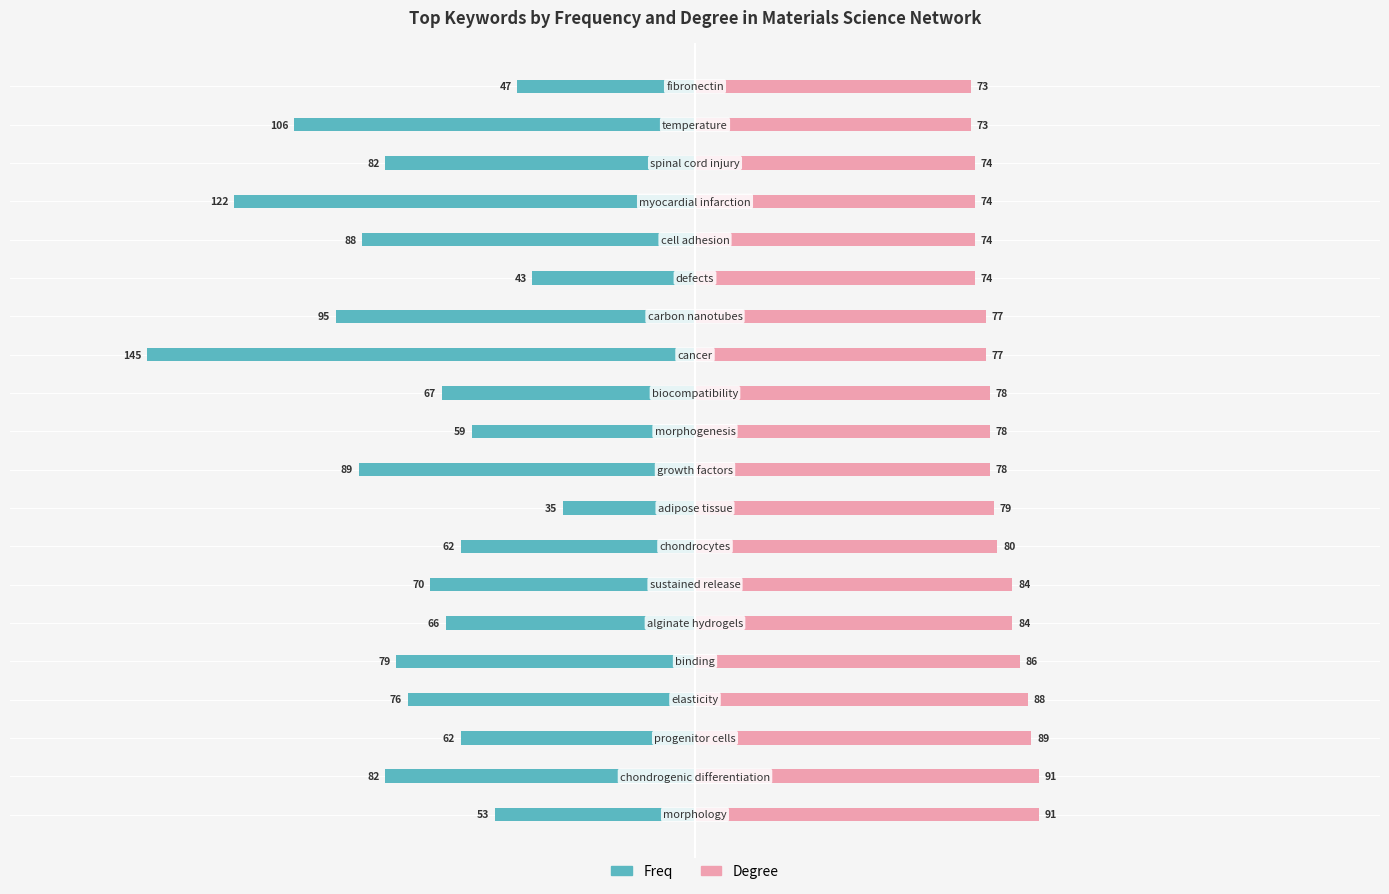

How many groups of bars are there?

20